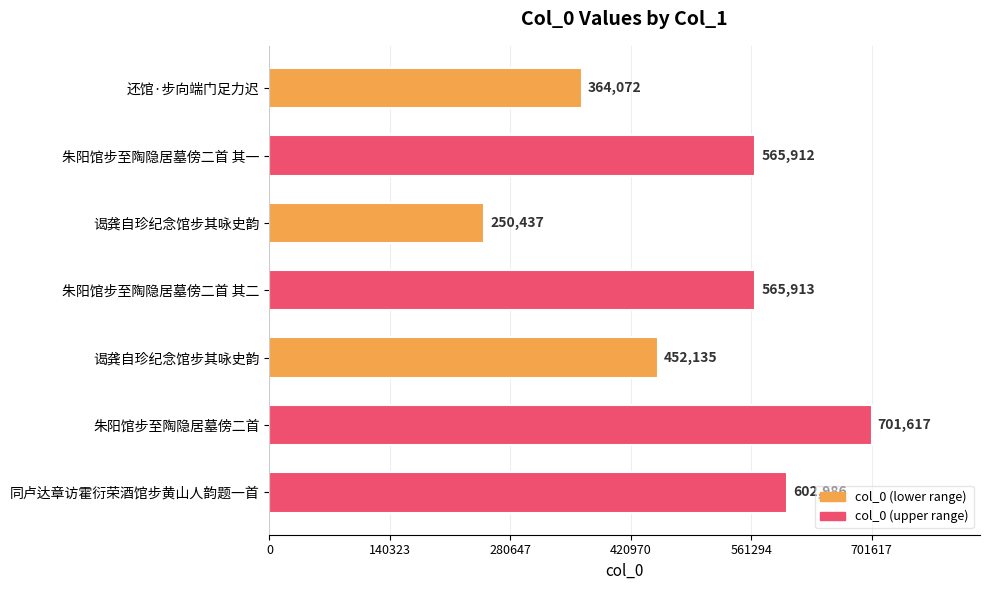

Does the chart contain any negative values?

No